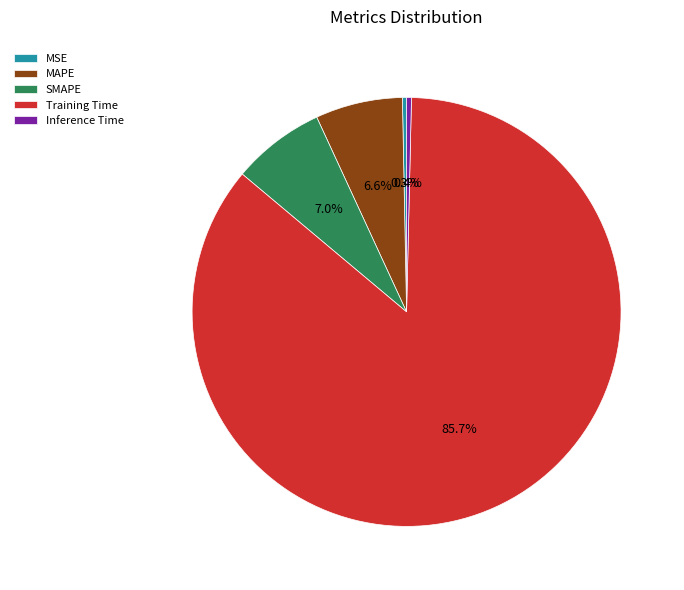

To the nearest percent, what is the difference between the largest and smallest slice percentages?

85%